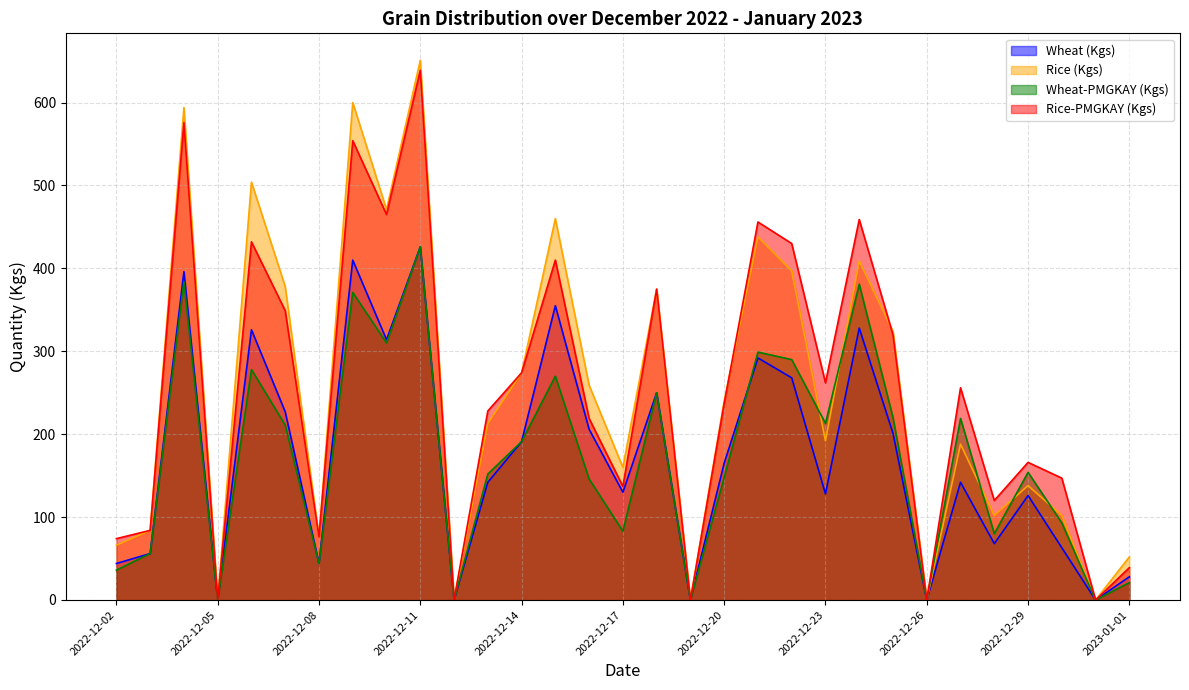

At which label is Wheat (Kgs) closest to 213?

2022-12-16